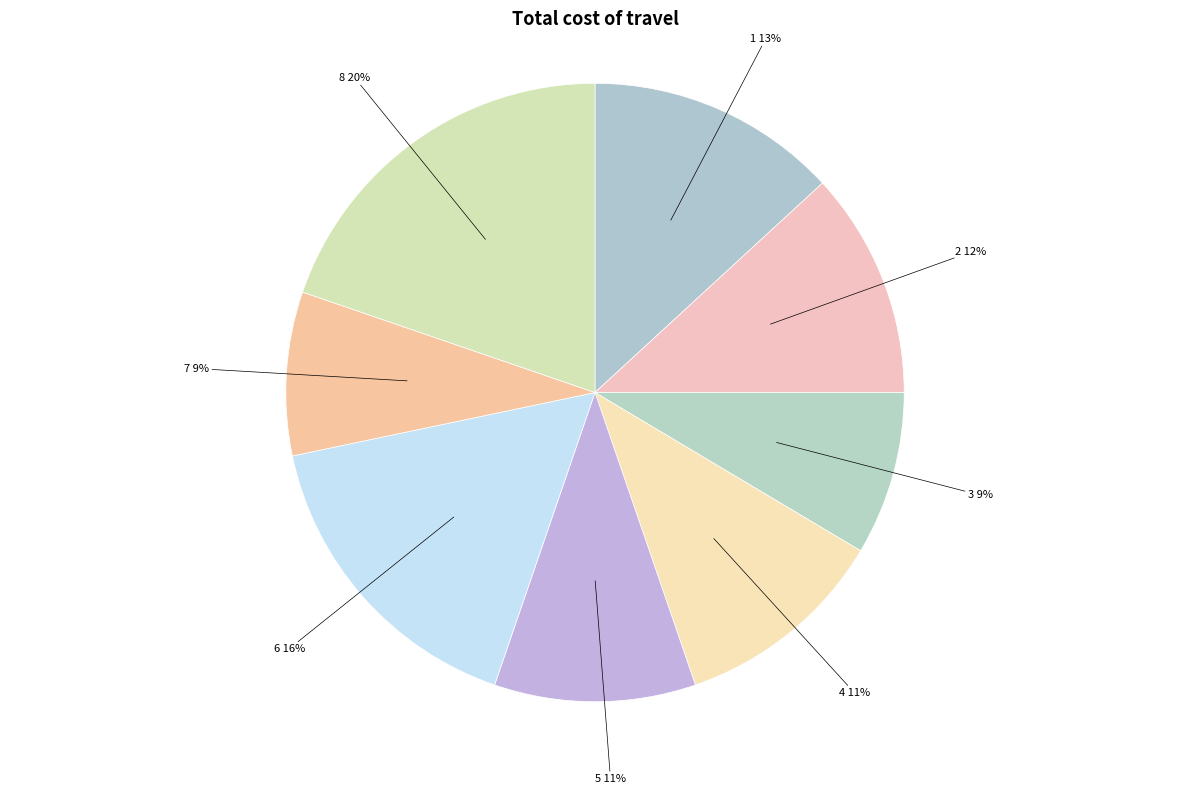

To the nearest percent, what is the difference between the largest and smallest slice percentages?

11%